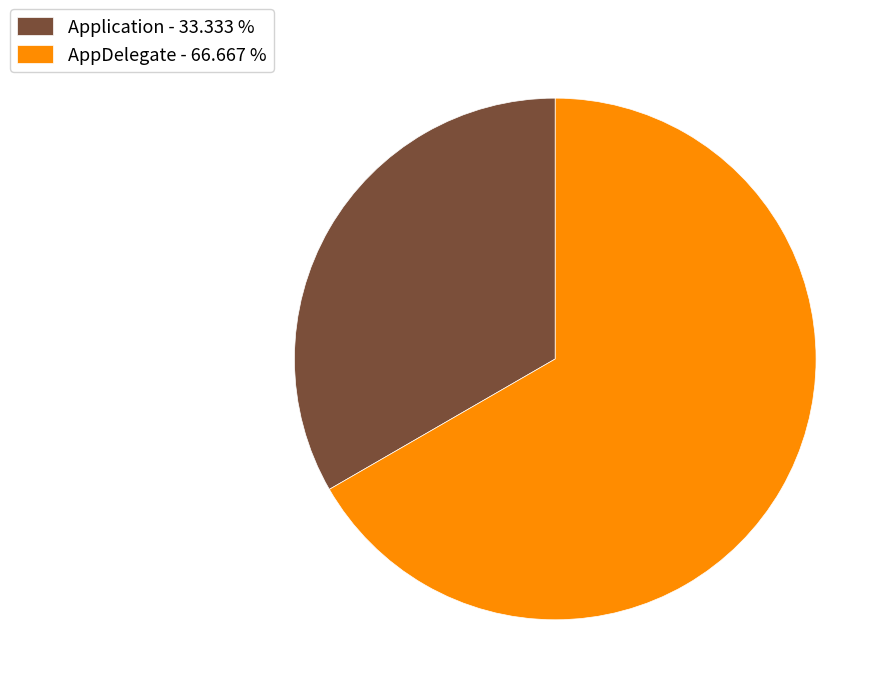

Between AppDelegate - 66.667 % and Application - 33.333 %, which is larger?

AppDelegate - 66.667 %